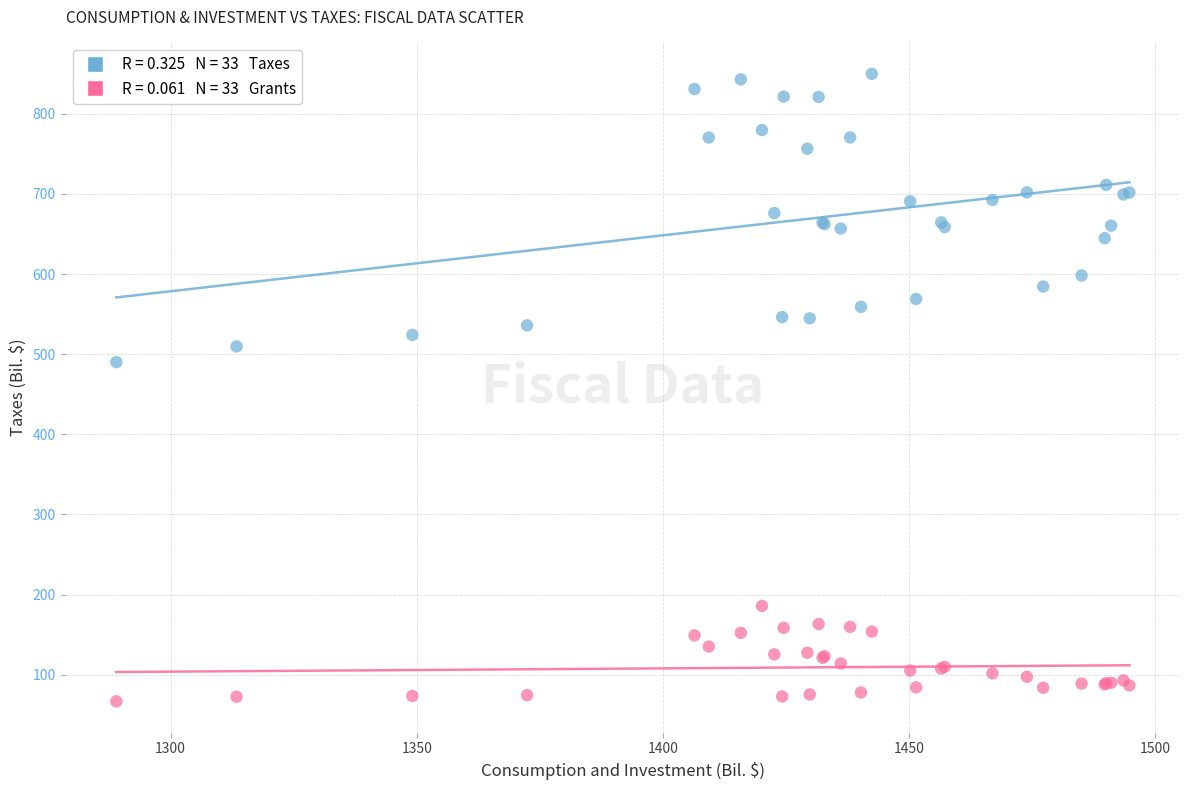

Across all series, what Y value is closest to 458?

490.1